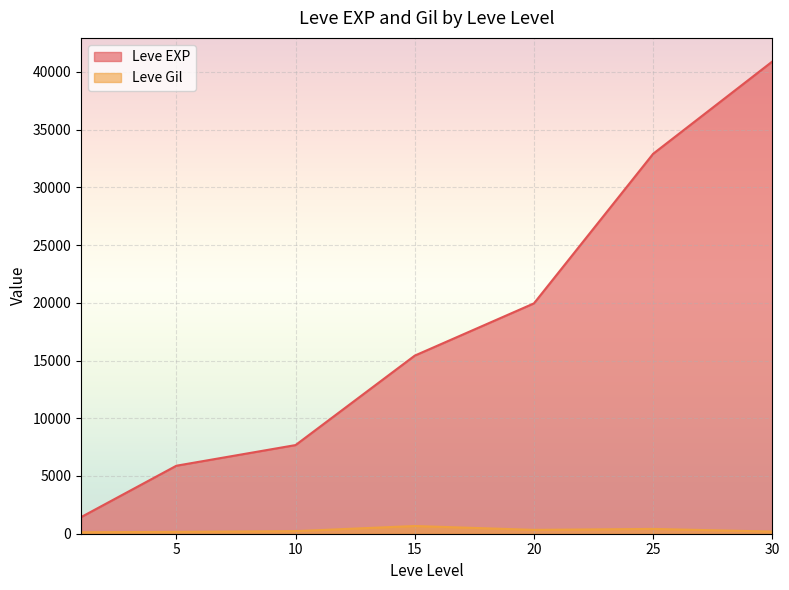

Which series has the largest total across all categories?

Leve EXP